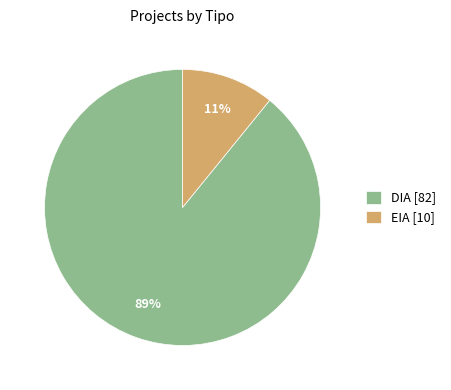

Which has a higher value, EIA [10] or DIA [82]?

DIA [82]